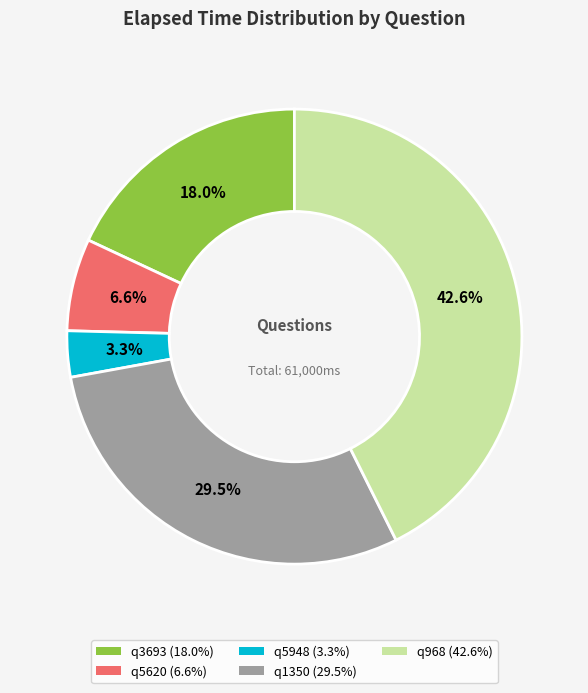

What percentage is the q5948 slice, to the nearest percent?

3%